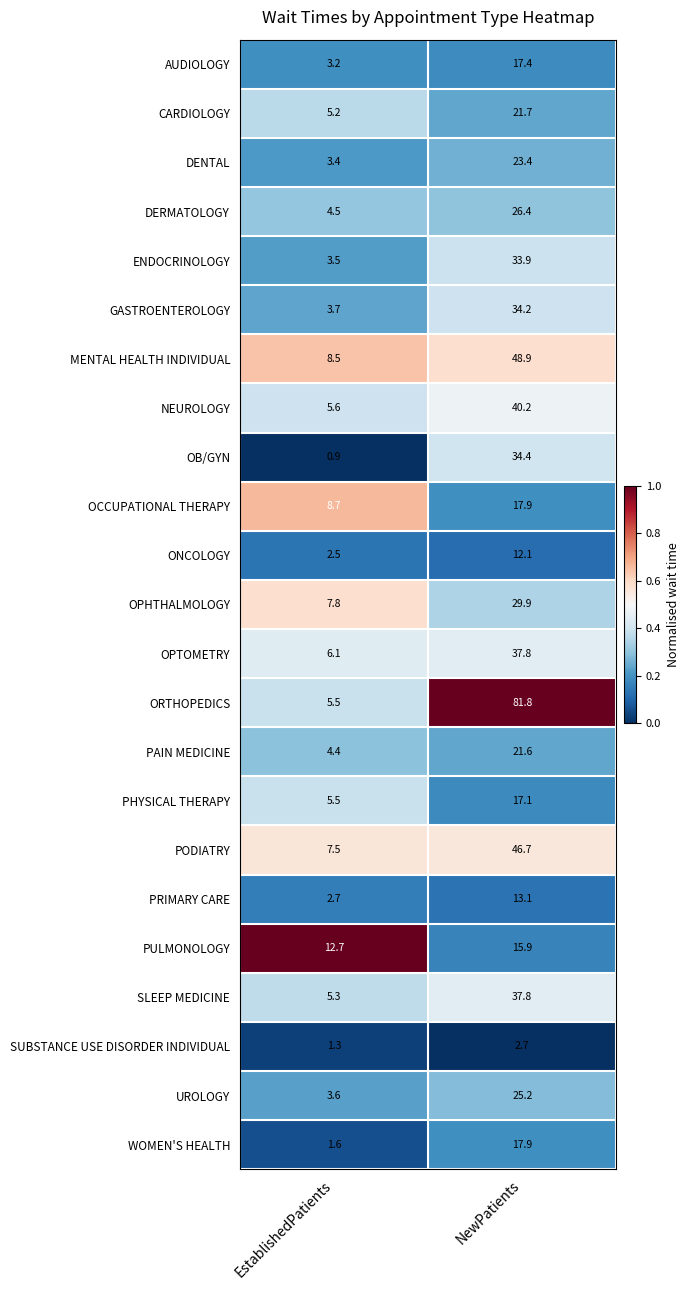

At which category is the sum across all series the highest?

NewPatients